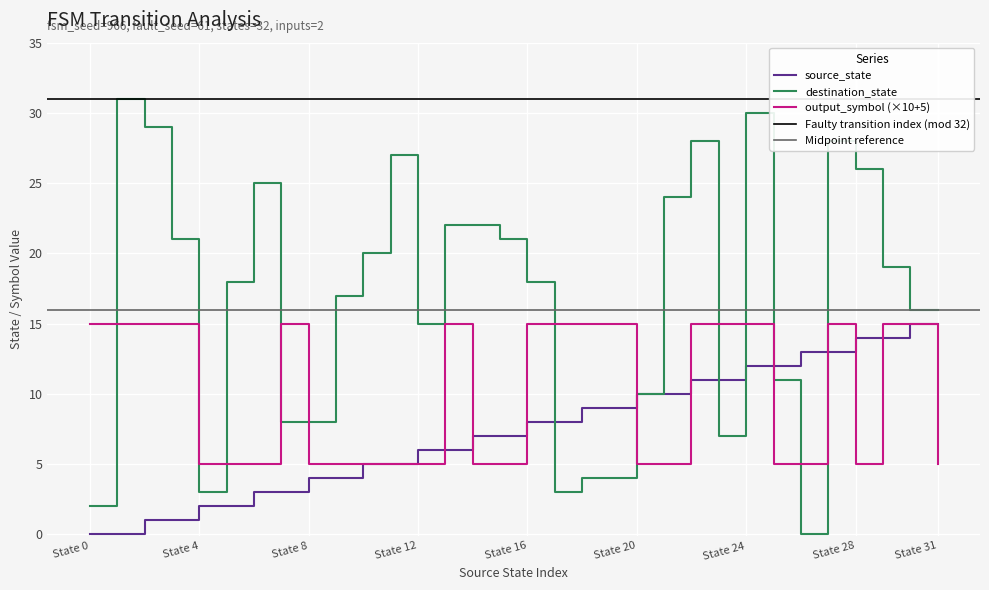

List the labels in order of source_state value, largest first.

30, 31, 28, 29, 26, 27, 24, 25, 22, 23, 20, 21, 18, 19, 16, 17, 14, 15, 12, 13, 10, 11, 8, 9, 6, 7, 4, 5, 2, 3, 0, 1